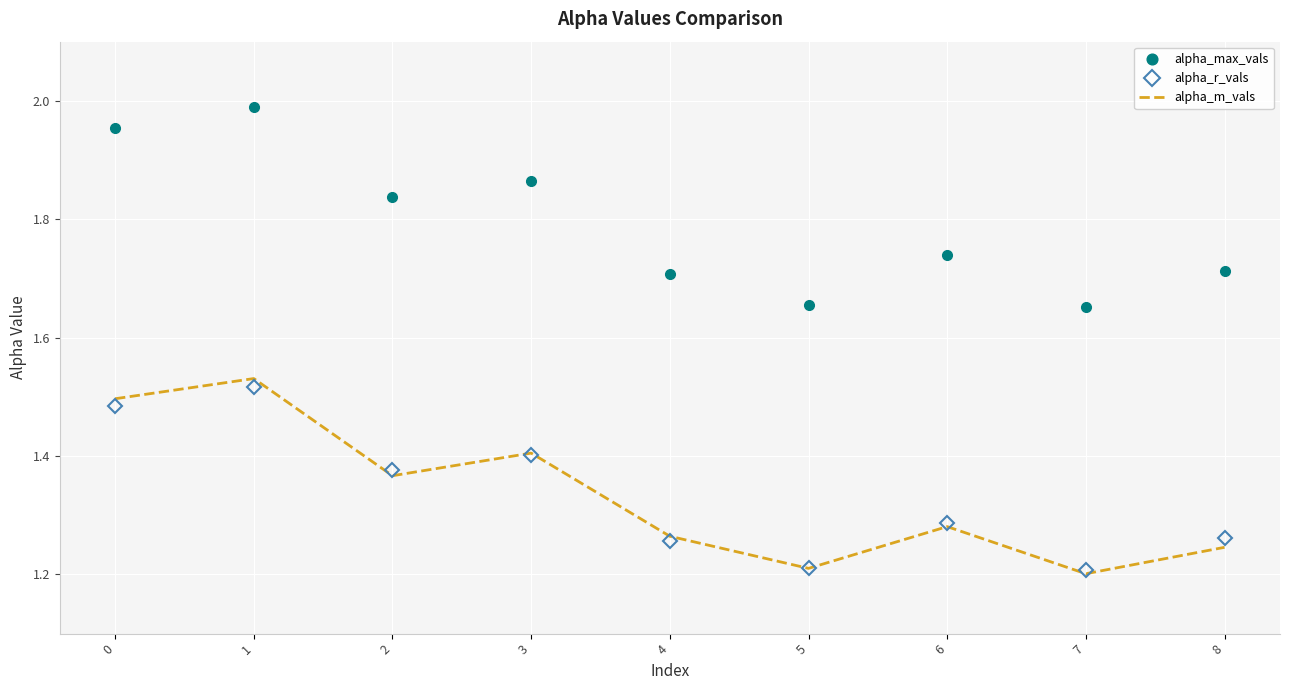

How many alpha_m_vals values are between 1 and 2?

9